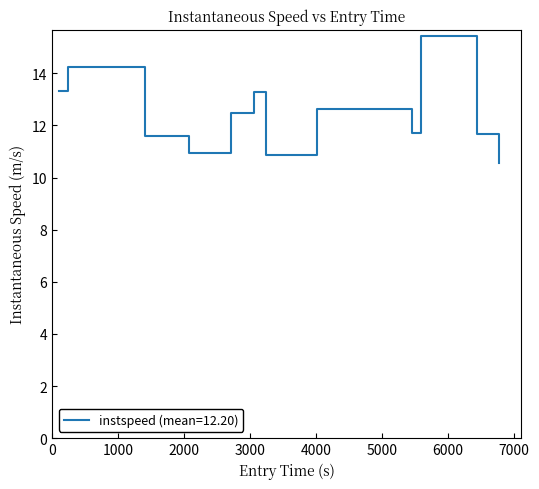

What is the difference between the maximum and minimum values?

4.9